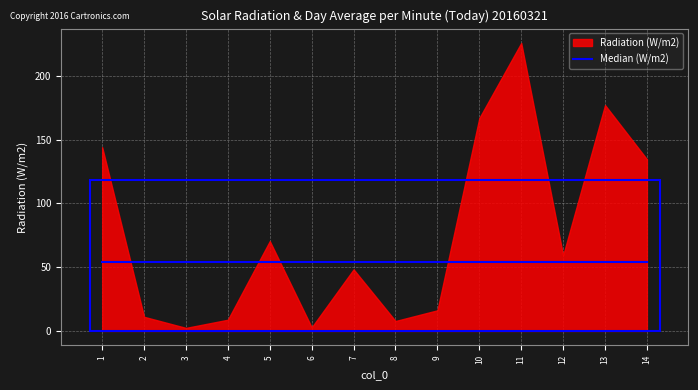

What is the difference between the values at 6 and 11?

223.1